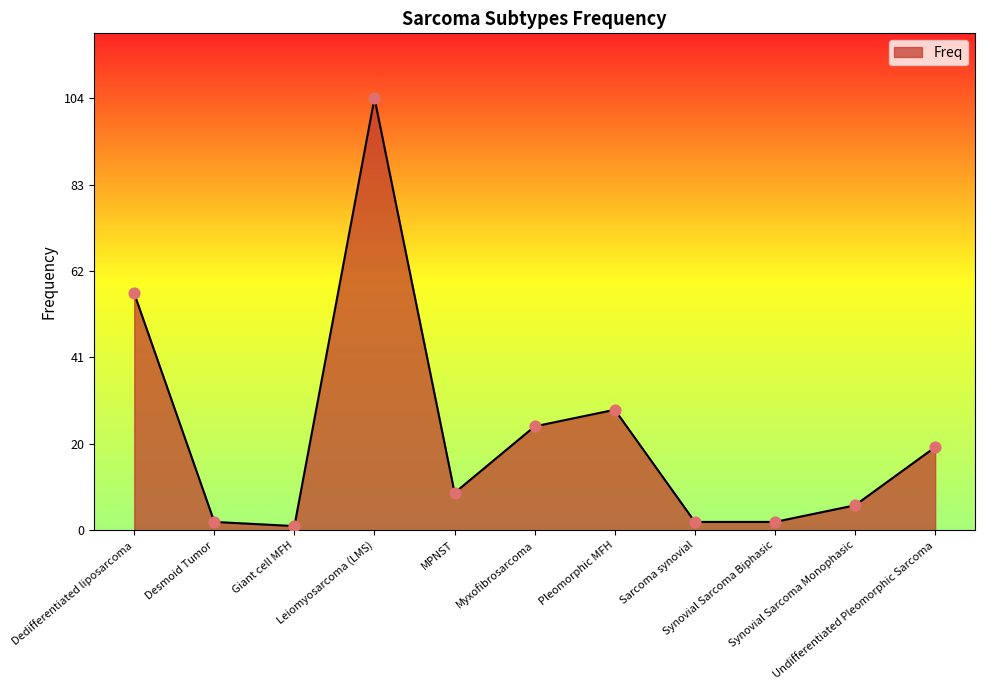

What is the ratio of the value at MPNST to the value at Myxofibrosarcoma?

0.4